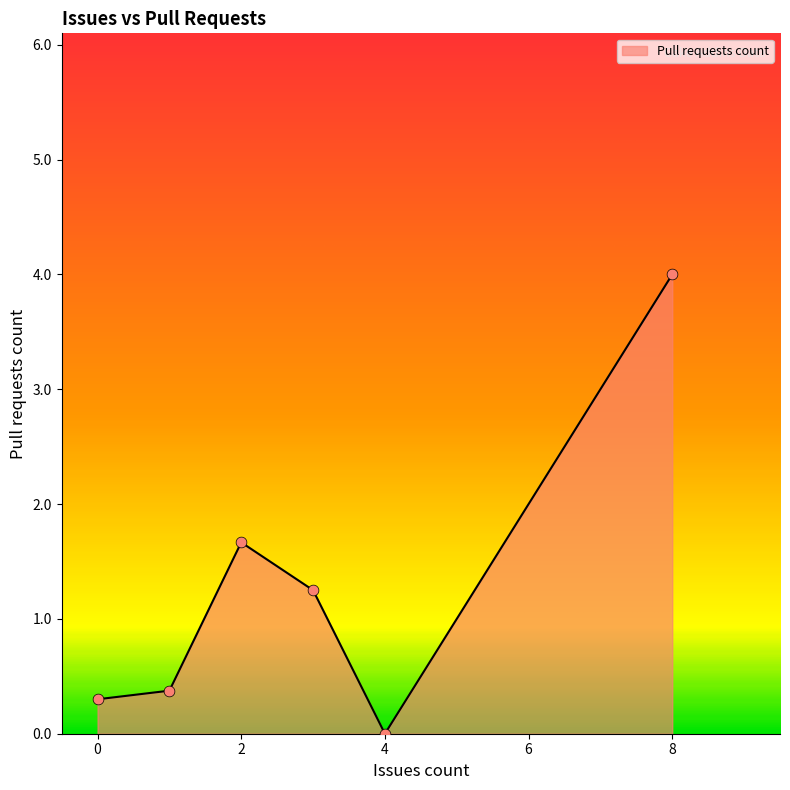

What is the sum of all values?

7.6